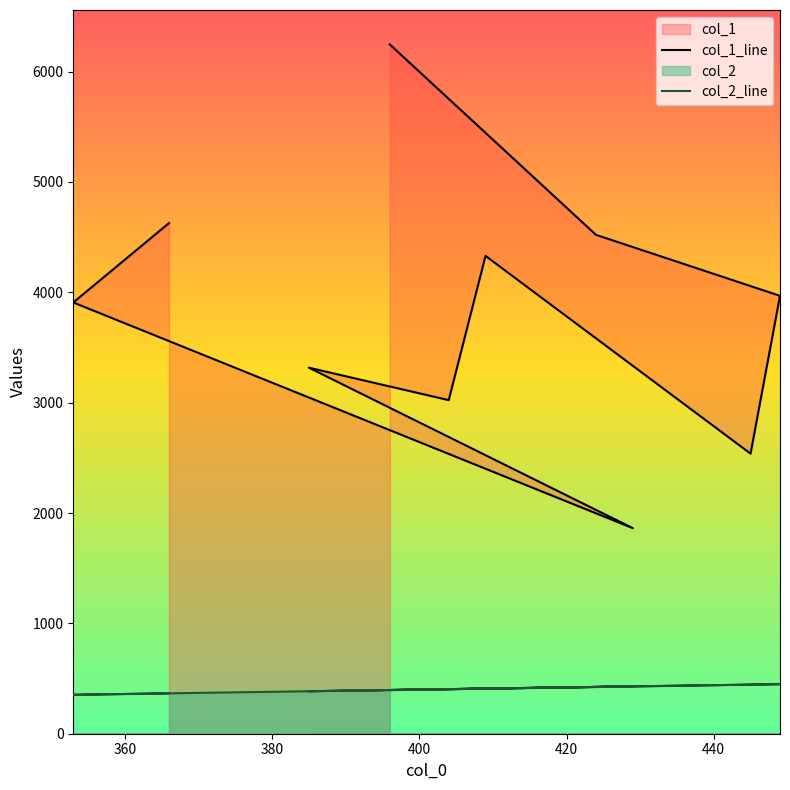

How many series are shown in this chart?

2